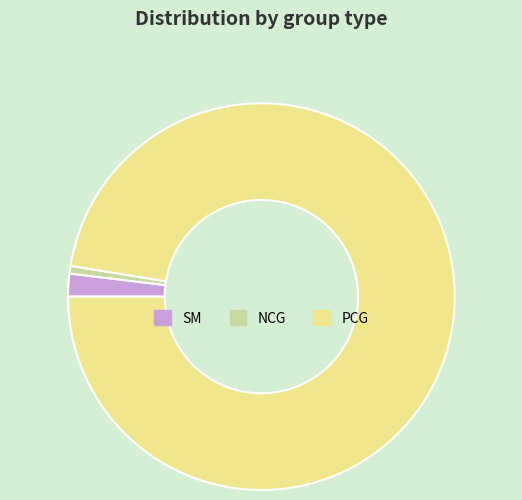

Does any single category account for the majority?

Yes